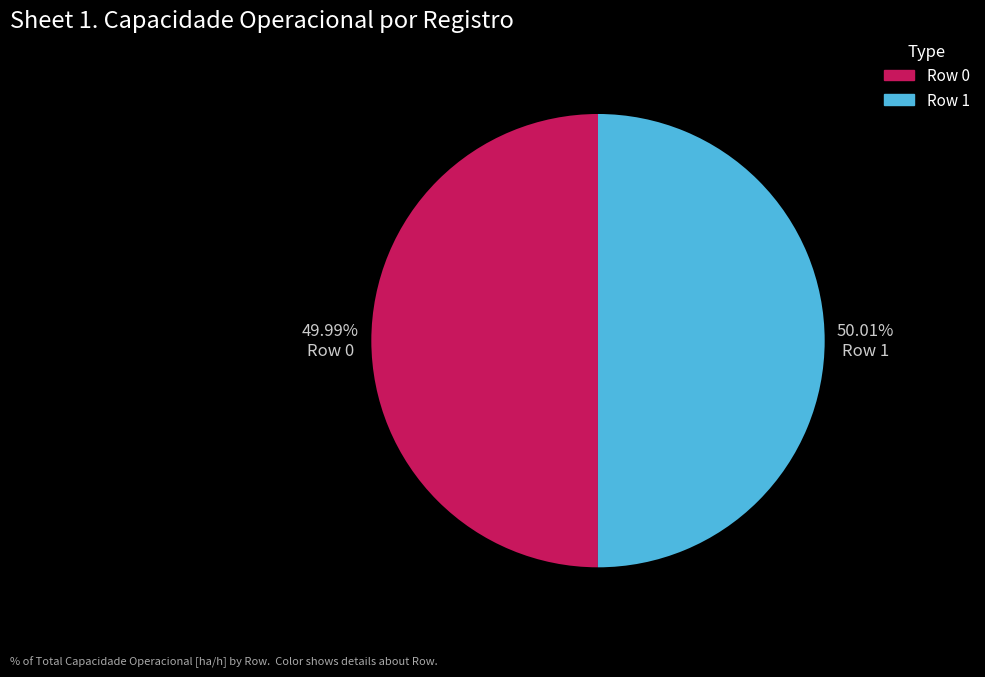

Do Row 1 and Row 0 together represent more than half of the pie?

Yes